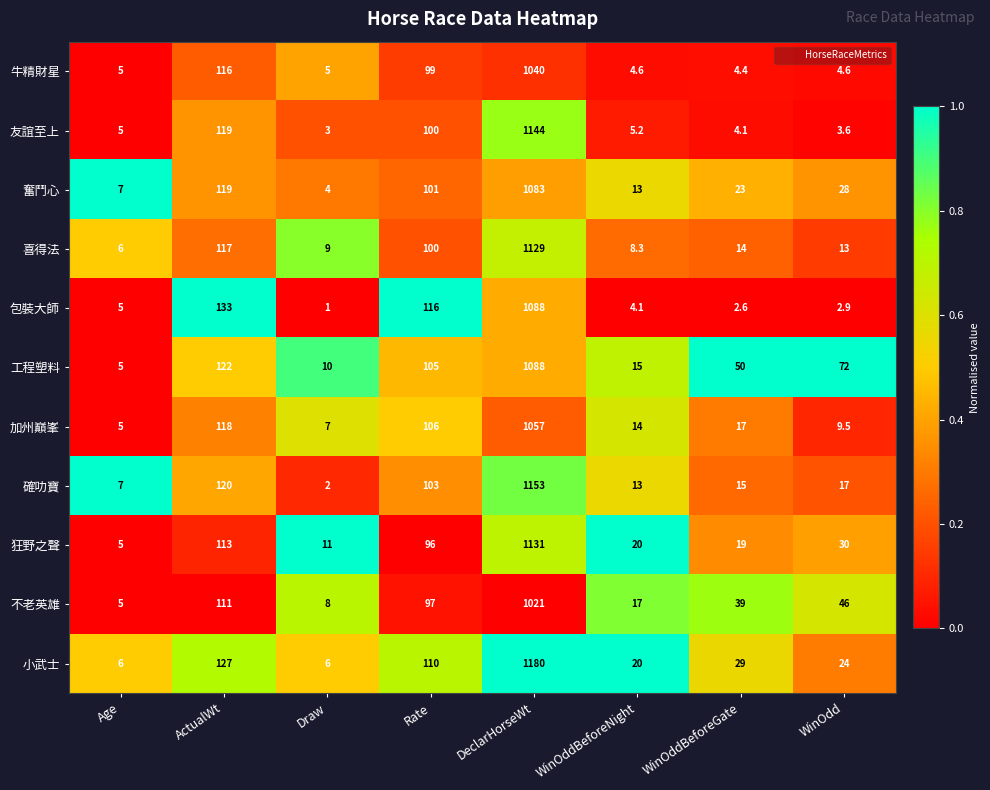

What is the spread (max minus min) of values at WinOddBeforeGate?

47.4